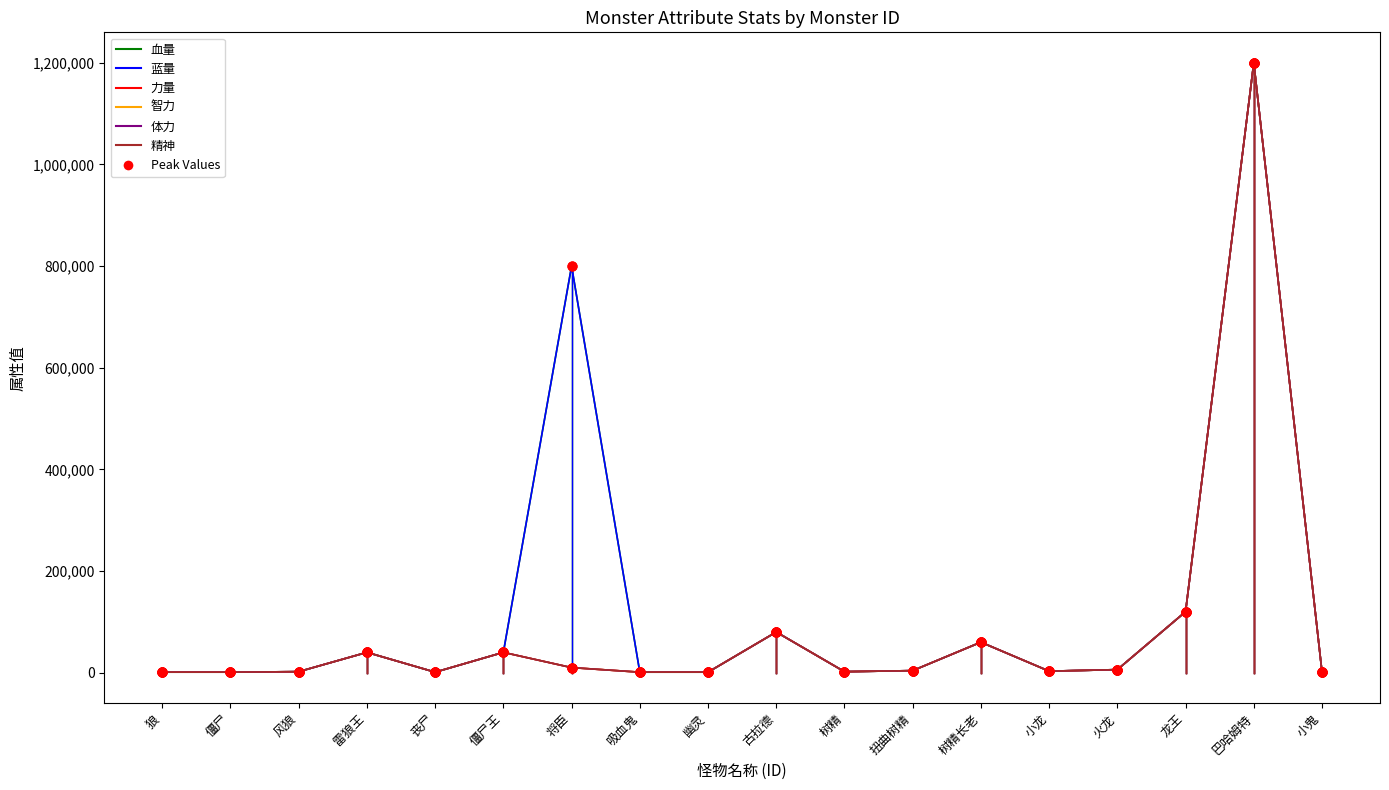

Does the chart have visible grid lines?

No